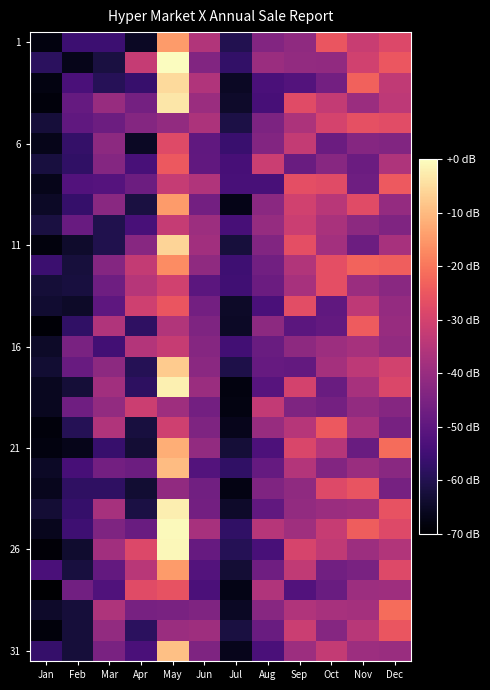

Which has a higher value, Feb or Mar?

Feb